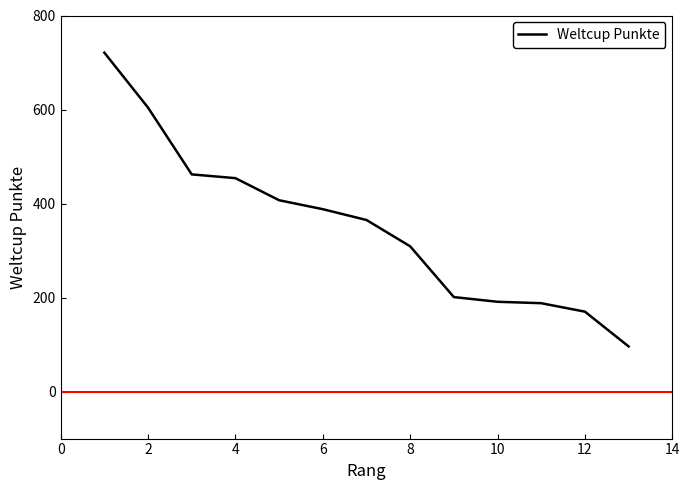

What is the smallest value displayed?

96